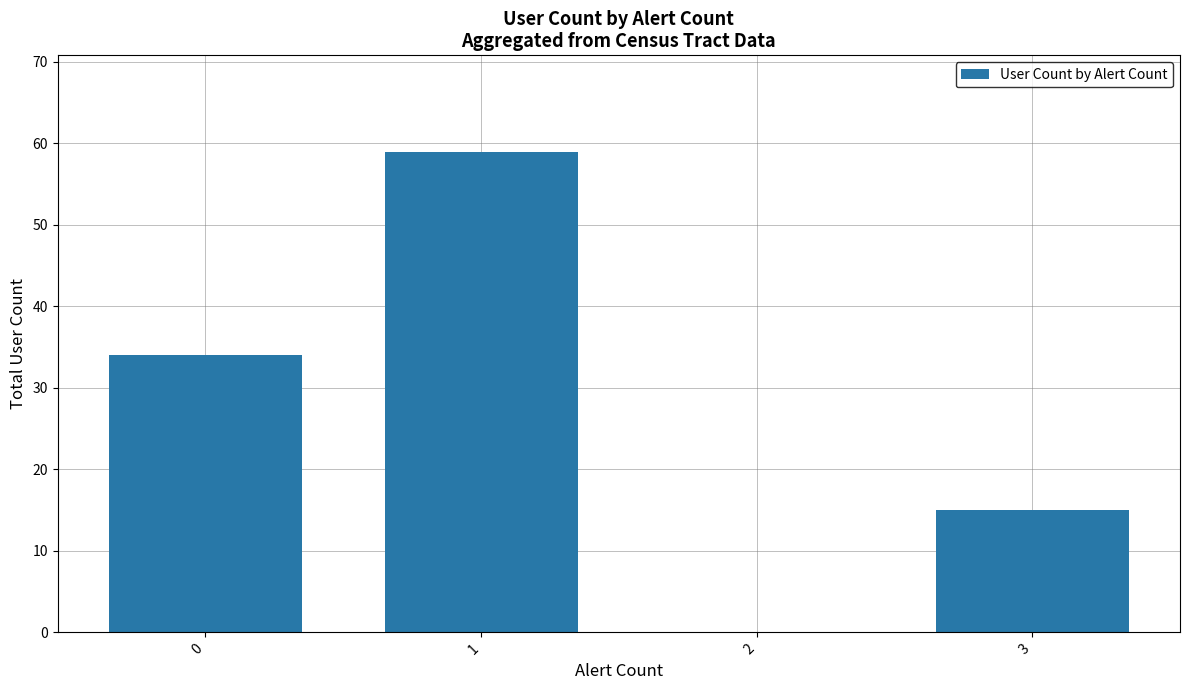

How many categories are shown in the chart?

4